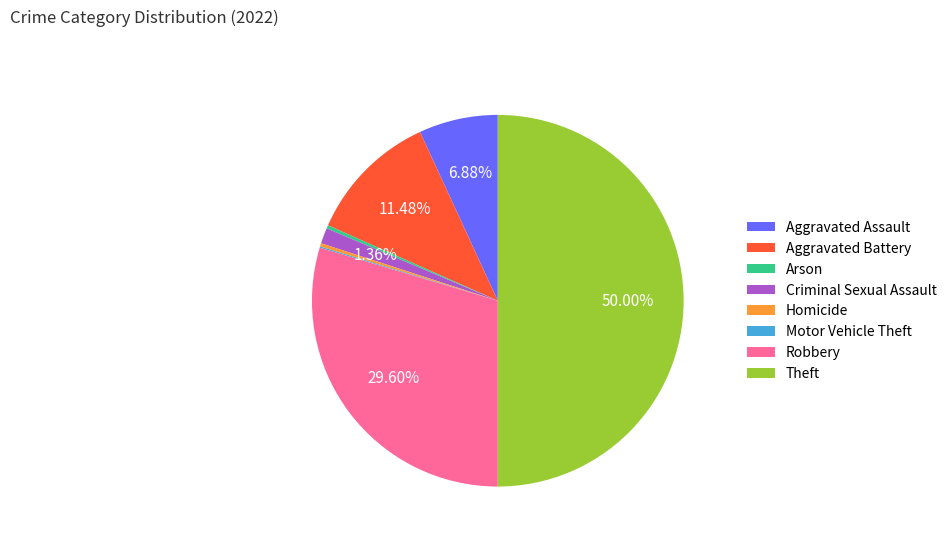

What is the largest slice in the pie chart?

Theft